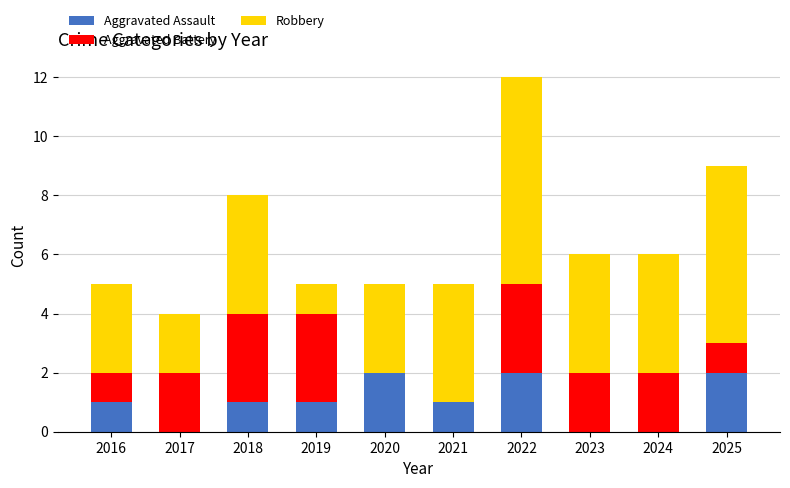

Is it true that Aggravated Assault equals 0 at 2018?

False